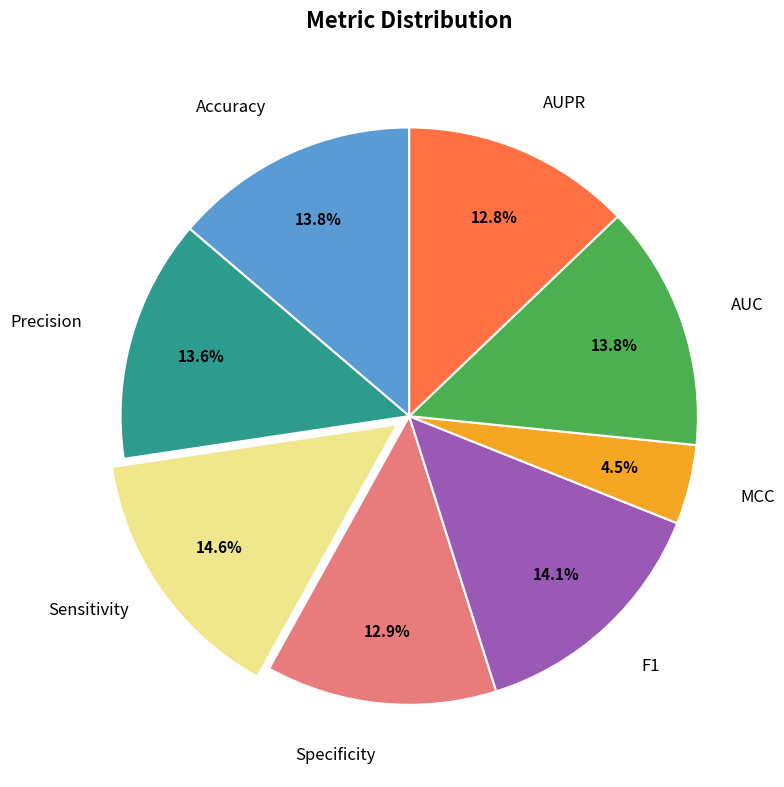

Count the number of slices in the pie.

8